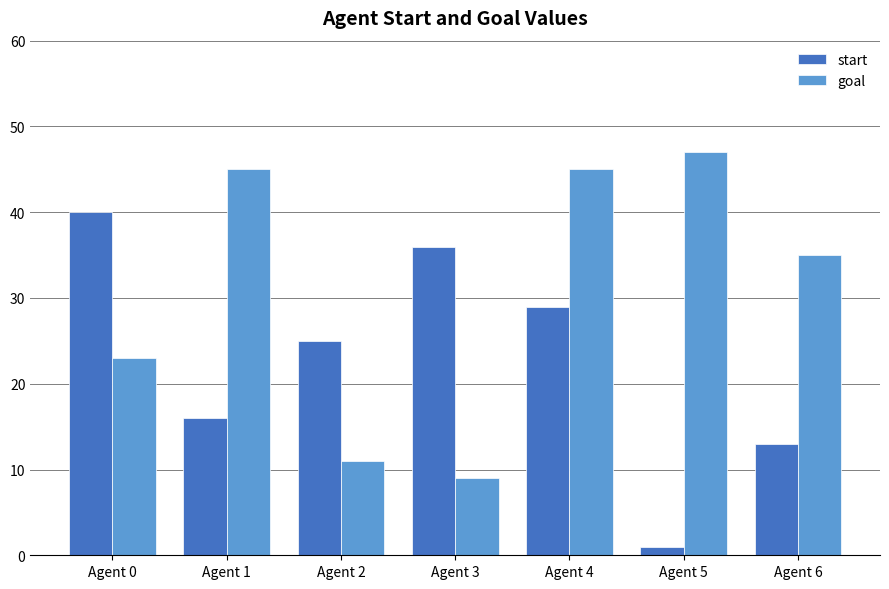

Which series has the largest total across all categories?

goal